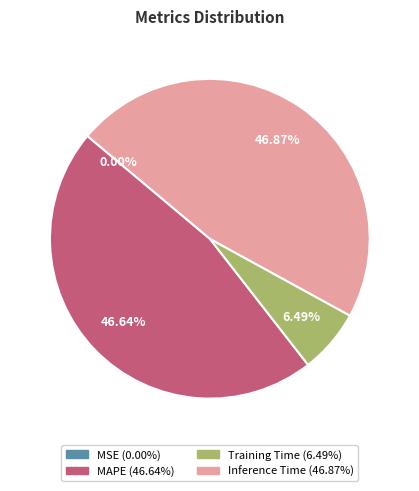

Is Inference Time the majority of the pie?

No